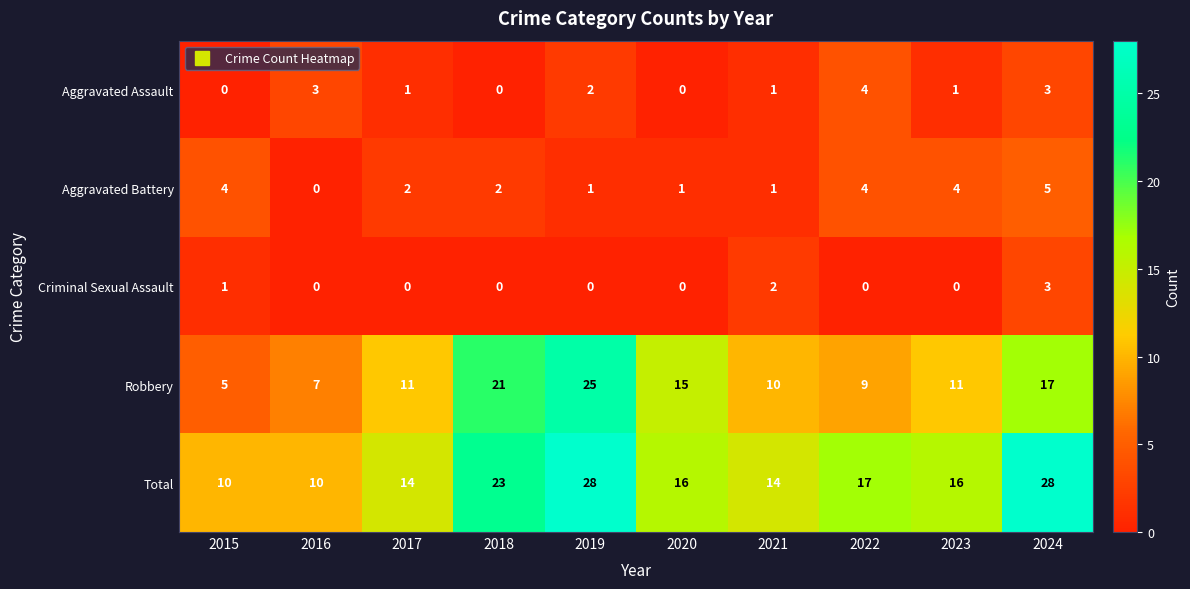

How many data points does each series have?

10